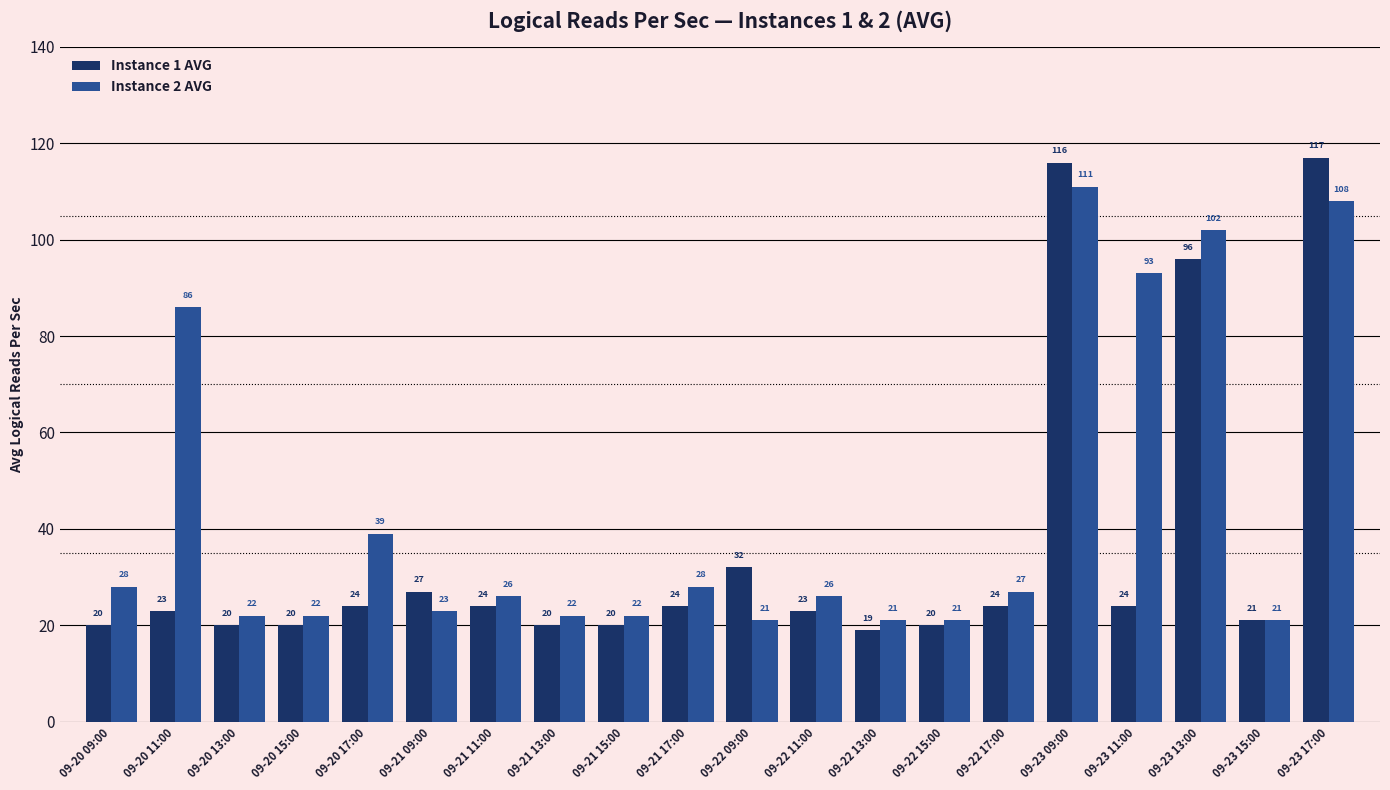

What is the lowest value of the Instance 2 AVG series?

21